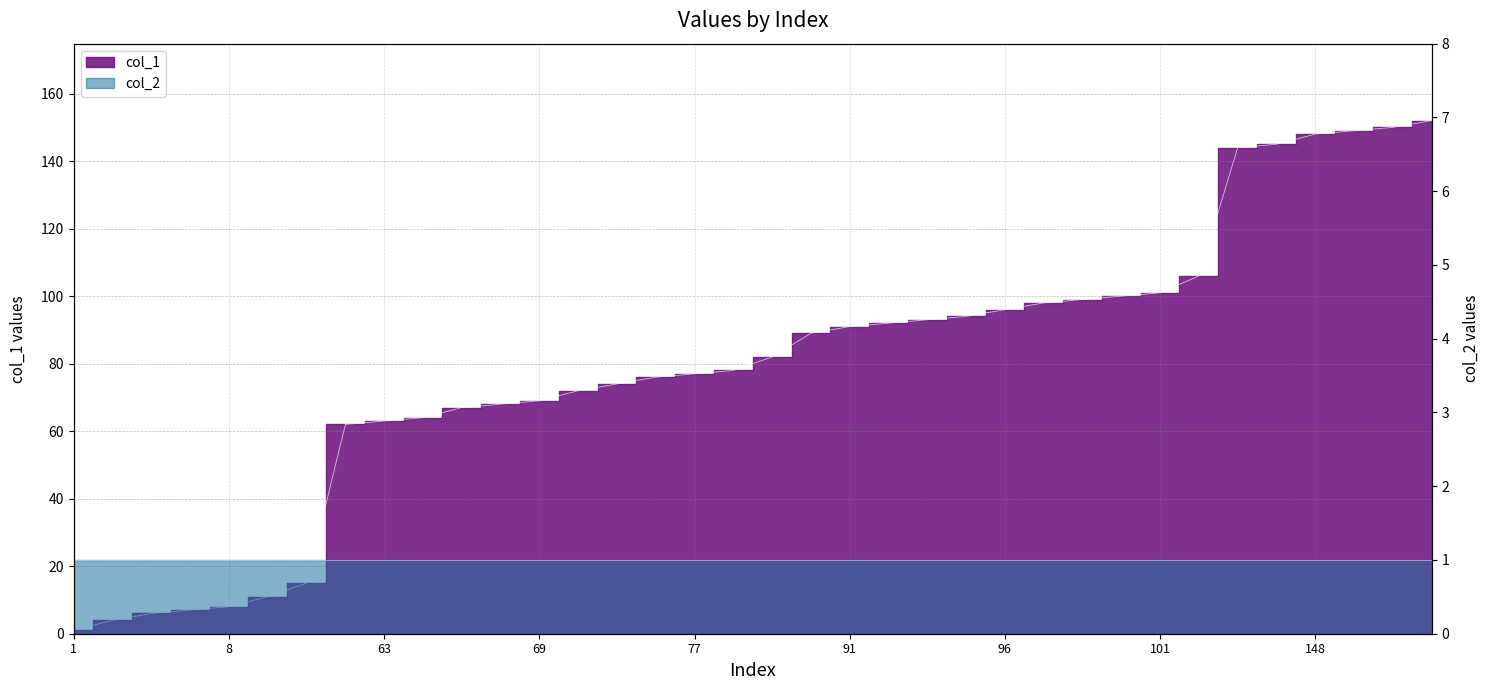

Is it true that the value at 92 is 92?

True